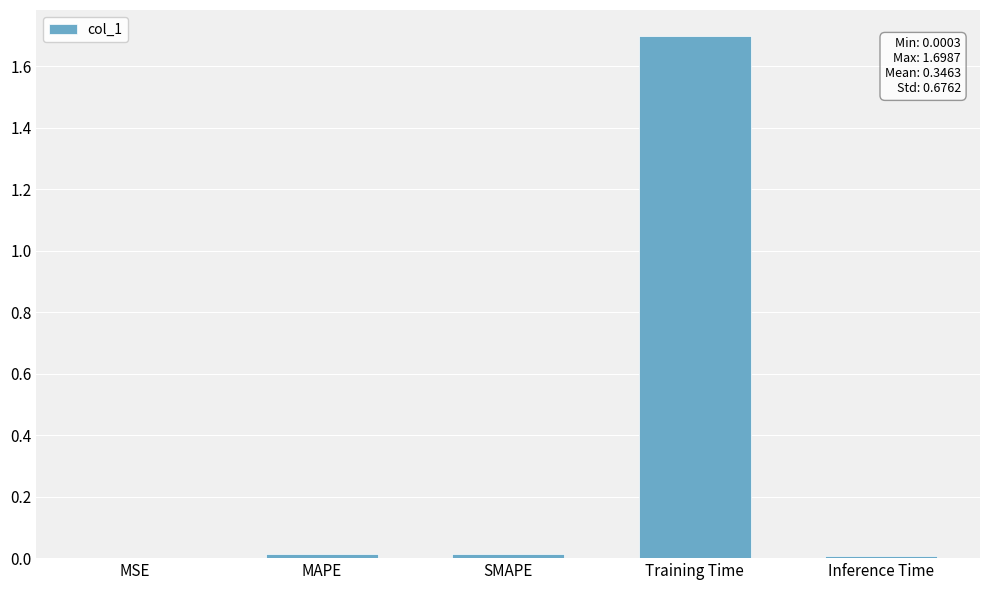

What is the average value?

0.3